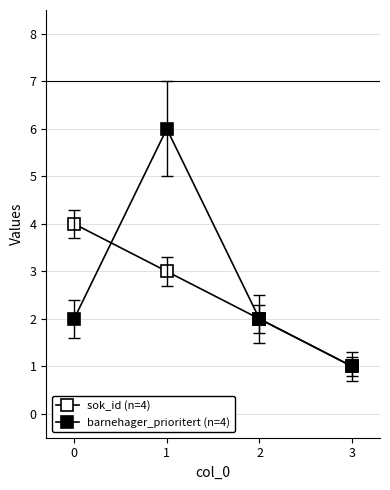

At which category is the sum across all series the highest?

1